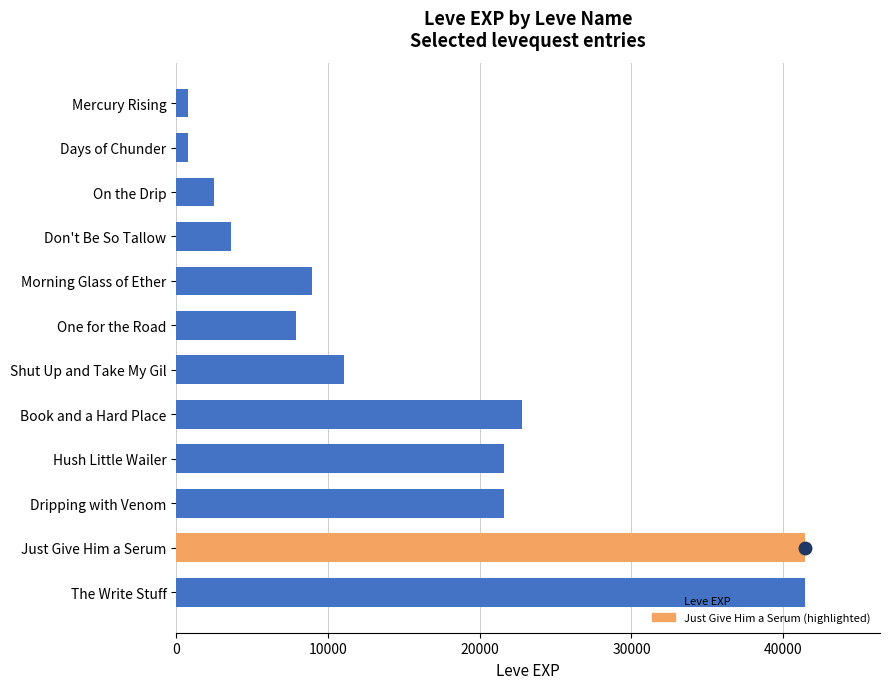

What is the label of the 2nd bar from the bottom?

Just Give Him a Serum